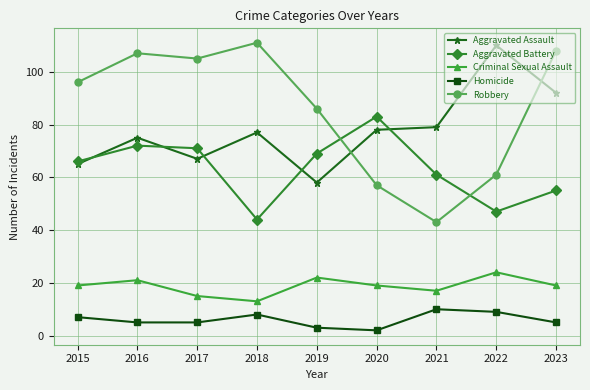

Which category has the highest value in the Robbery series?

2018